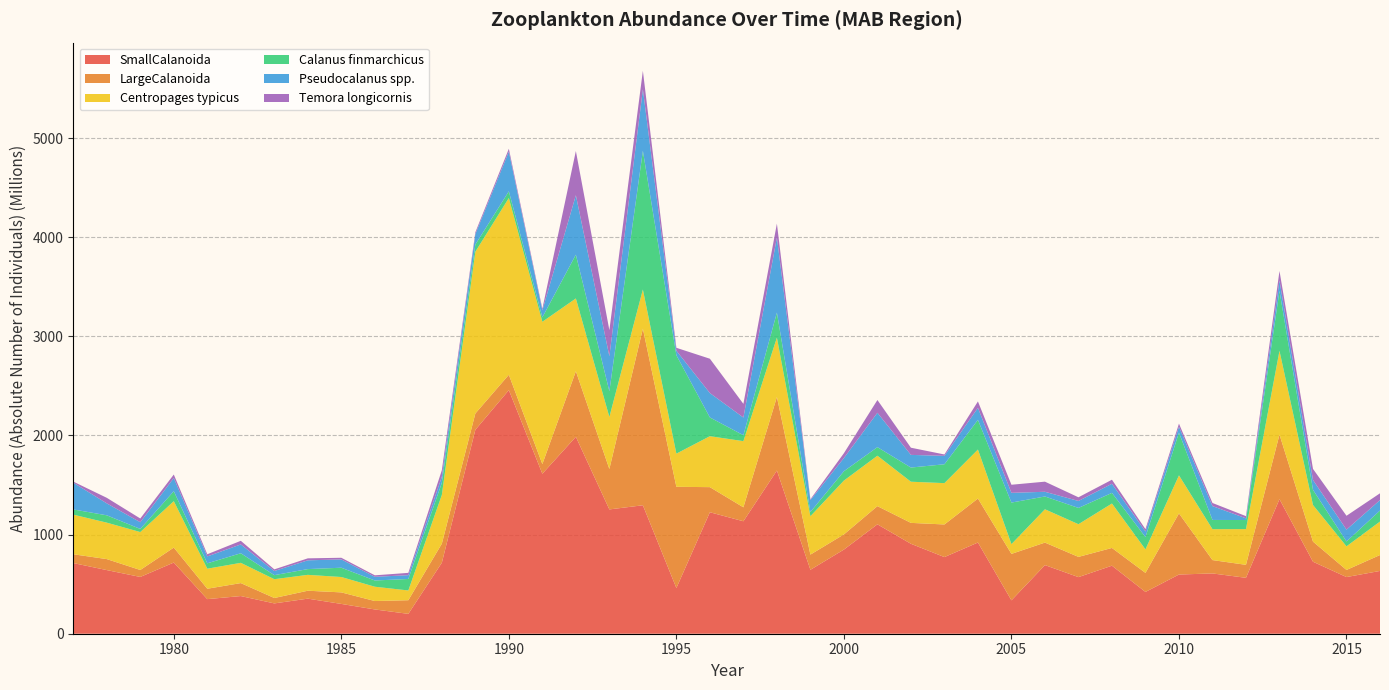

Reading left to right, extract all data points from this chart.

SmallCalanoida: 713002838.7	641971364.1	572900944.5	717974146.1	349107673.7	379987974.3	305887162.0	353836174.3	300716523.6	244848410.4	200386327.8	716446178.5	2057320421.9	2457720880.9	1614311073.7	1986618380.2	1254117990.5	1296007277.7	461063027.1	1225617826.8	1134615509.1	1646536403.1	645063373.4	849002399.3	1103760061.5	907320659.9	773250571.8	920130405.5	336756733.5	692327785.1	571108106.1	686424536.1	421556825.5	597205262.0	608333237.5	564019722.3	1357387797.2	726494368.0	571696988.9	633562752.8
LargeCalanoida: 88763113.3	110980407.7	70142122.6	151064826.0	104854256.4	130908466.1	54534142.5	80052278.0	116326542.0	85025605.4	137695729.5	192186658.0	164760963.0	155001553.9	97216304.4	661838033.5	408115646.8	1781522950.9	1021266044.9	253330725.5	140908374.7	742112383.7	153154565.6	153021361.9	183541718.7	211086516.4	329129531.8	443817583.9	468741497.7	227134427.7	204127410.5	179036809.3	192196556.0	616856683.7	134691733.2	131035851.2	651809073.4	202955527.0	71732214.5	160469157.6
Centropages typicus: 399635591.4	367686421.2	382652982.5	468283093.0	202004582.3	204249925.0	189798320.2	160053149.4	155162025.3	144298612.1	98397778.8	491828021.7	1631873568.5	1783324659.2	1435866542.7	734310575.4	524864073.2	395357198.8	334524558.6	514028770.7	667406432.7	598586830.7	387325453.4	543126525.7	508755349.6	415285756.1	416909082.6	494179092.1	98440469.5	336097318.6	329803079.9	448353668.8	237085718.7	383608918.8	311948043.6	360598067.7	845146197.3	369253551.1	238327402.4	337720693.1
Calanus finmarchicus: 52585576.6	74089557.5	31485472.4	100601926.1	54449060.7	96759078.9	40766068.1	58172204.5	93661020.5	62933455.1	115777091.2	121975356.4	72921614.4	67608218.4	44665853.2	441671764.9	259587143.7	1399669003.6	992934574.5	189125201.7	60013829.1	252805539.1	42358135.1	94425314.3	86290305.9	142919906.6	190412917.2	299520753.8	419314585.8	129216026.1	164185186.2	107129124.4	124676177.1	431380218.6	92980808.0	91373029.5	604678496.8	153418158.1	49305692.5	111033120.0
Pseudocalanus spp.: 270110592.6	120507451.3	67737721.6	133124295.1	69486737.1	89075184.8	41737996.8	88424071.7	83951475.7	37140343.7	38368486.0	61312210.0	104983028.7	400398062.3	70982252.4	599762489.7	353646863.8	619643318.6	45526983.2	246166750.2	178512384.4	757244941.7	120421242.0	133201615.3	346993895.5	127745421.4	84944663.1	121414270.9	98201596.0	47350617.4	70223173.2	92001497.4	55811816.6	59318035.6	139618346.4	17462221.9	104732253.4	99153798.0	119289095.4	105526142.5
Temora longicornis: 10647156.6	55924921.7	37734797.9	35094105.1	21977182.0	36531419.0	16560710.7	20032096.3	16527179.9	15029272.0	23375151.4	65997976.9	18632166.6	28916306.4	15814864.6	445814095.0	262538747.9	187562575.6	29455791.0	346258381.3	137627666.8	140584807.0	8370283.4	48555796.1	128624280.2	72370358.8	13858513.9	64646150.1	81607254.9	102095041.7	37087097.4	40940384.3	23767728.1	31366137.9	31514607.7	21855498.9	95997930.3	111780145.5	139741121.2	68540769.4